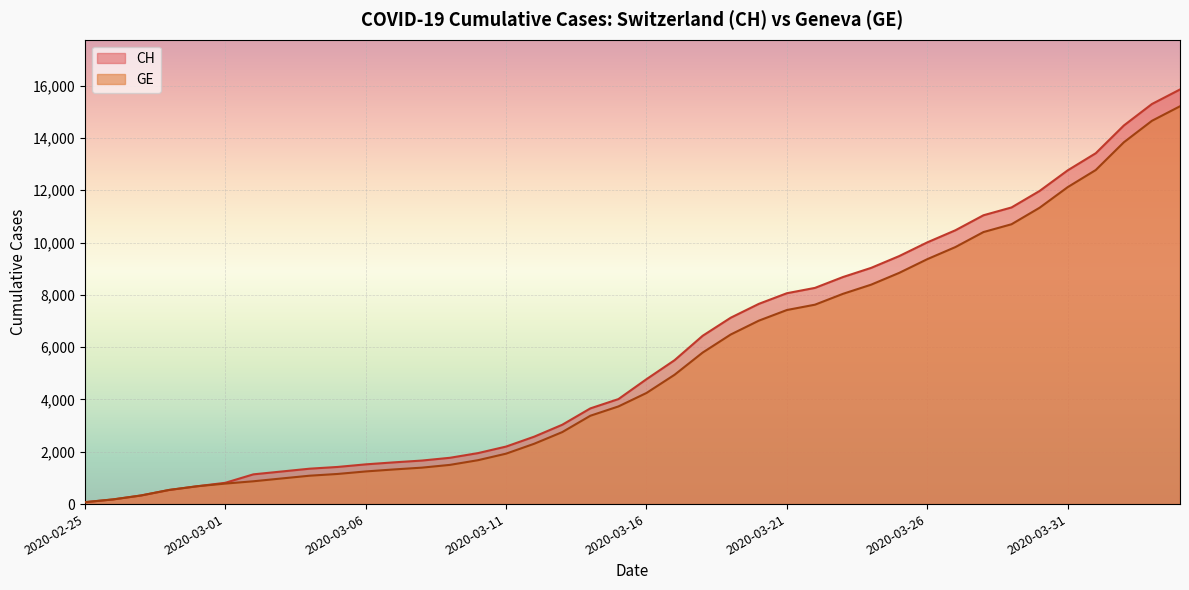

True or false: CH and GE cross at least once.

False